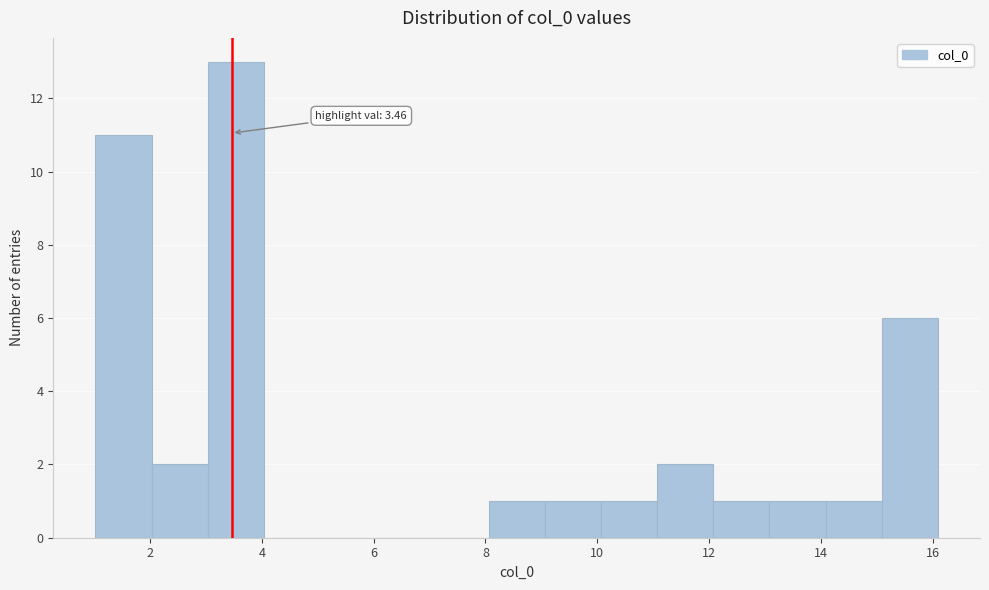

Over which range of the x-axis is the bar tallest?

3 to 4